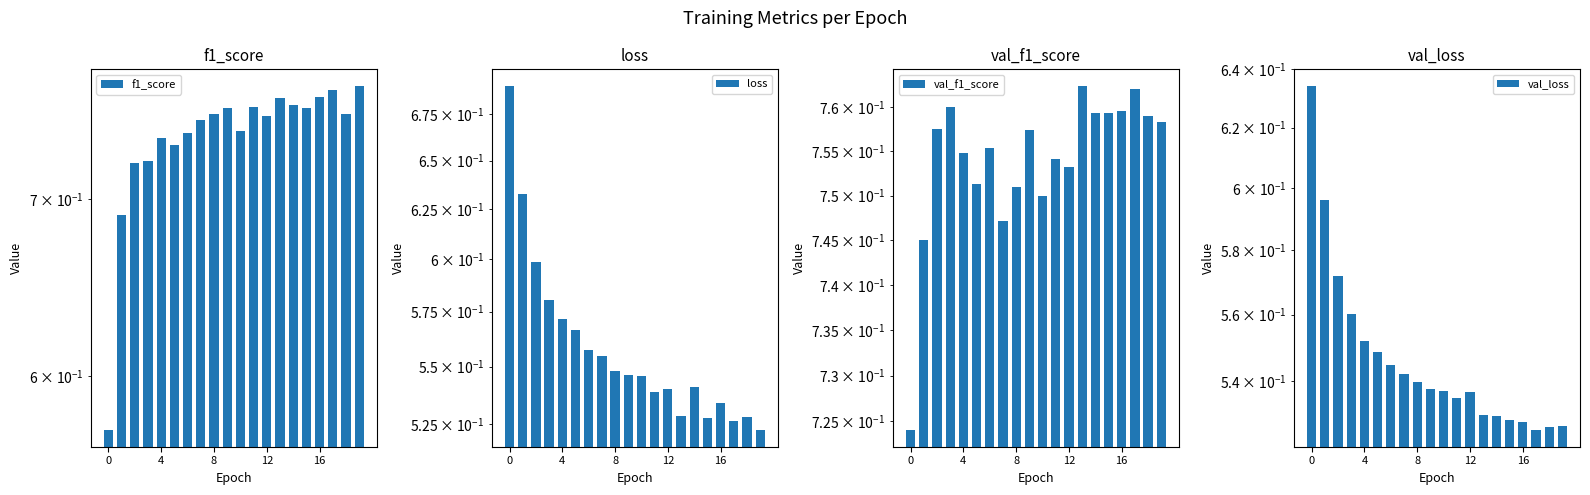

Is the value of val_f1_score at 8 greater than the value of loss at 7?

Yes